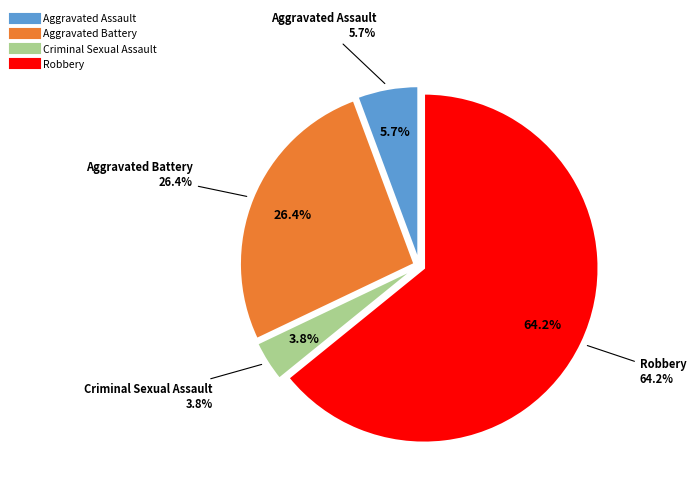

Is there a majority slice in this chart?

Yes